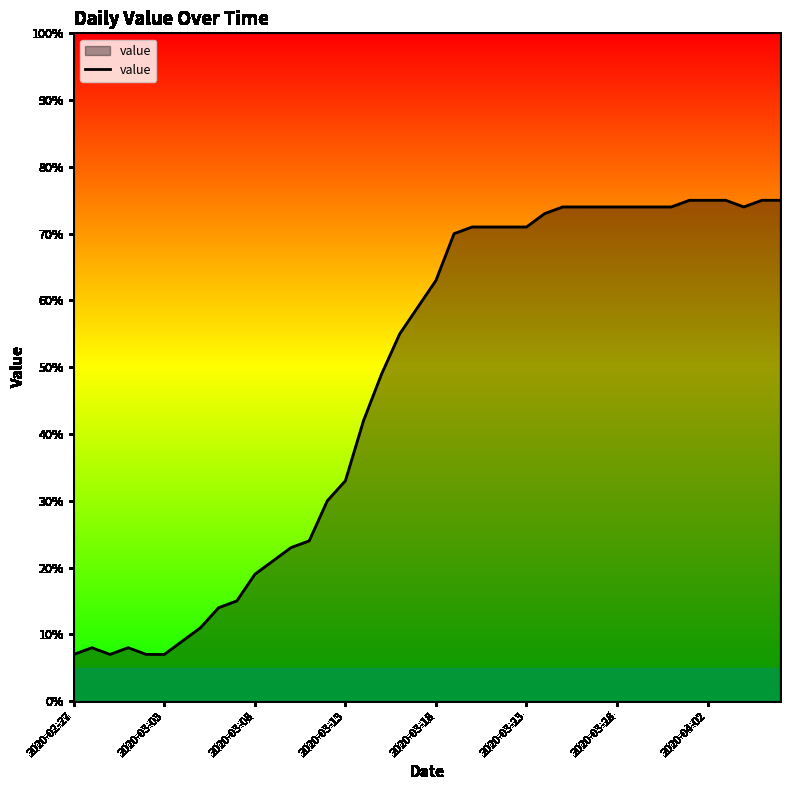

What is the difference between the maximum and minimum values?

68